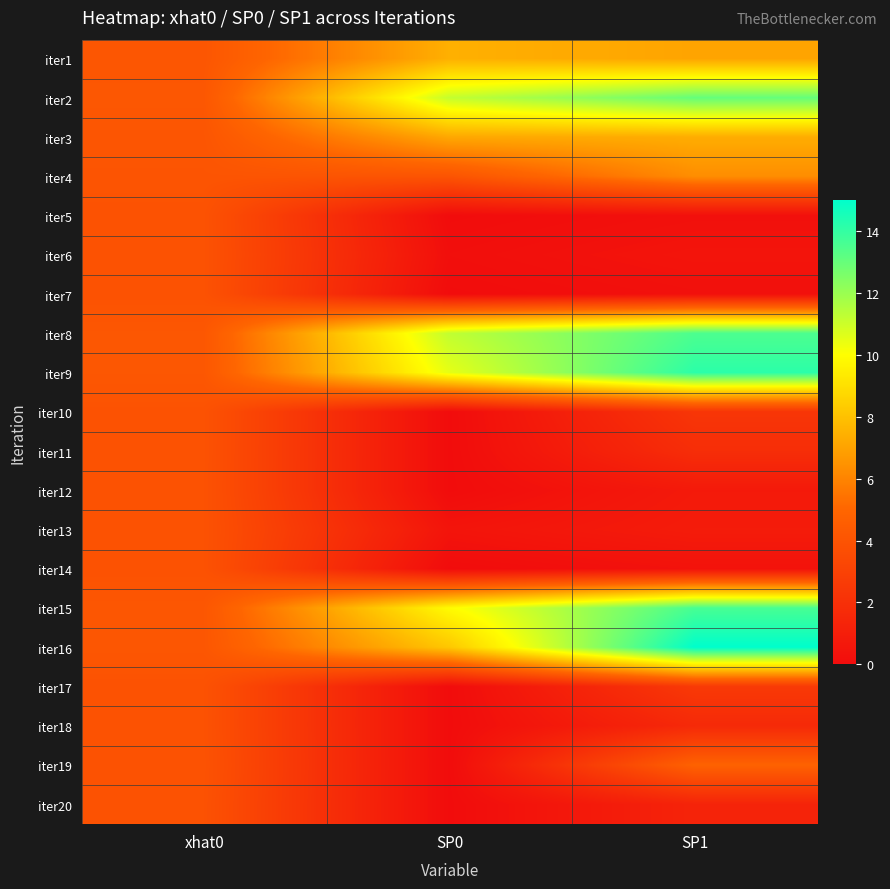

At how many categories does at least one series exceed 7?

2